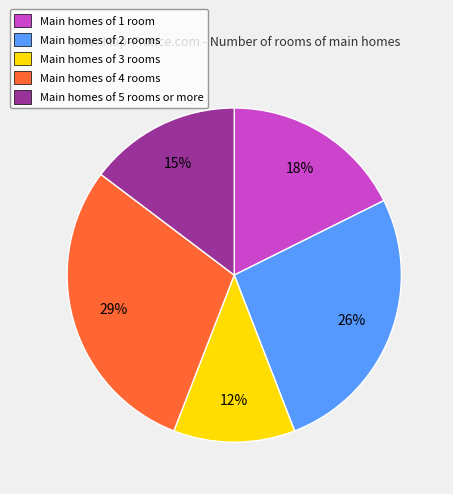

How many segments does this pie chart have?

5